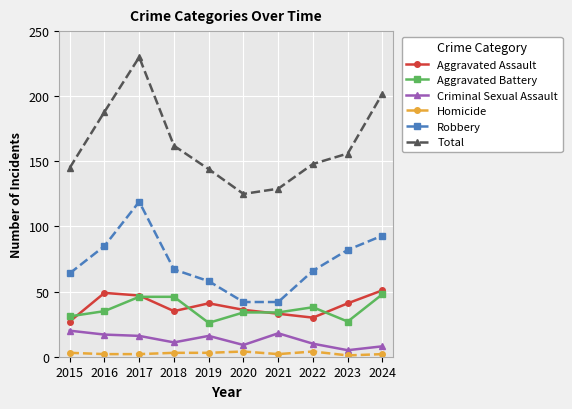

Rank the series by their maximum value, from highest to lowest.

Total, Robbery, Aggravated Assault, Aggravated Battery, Criminal Sexual Assault, Homicide